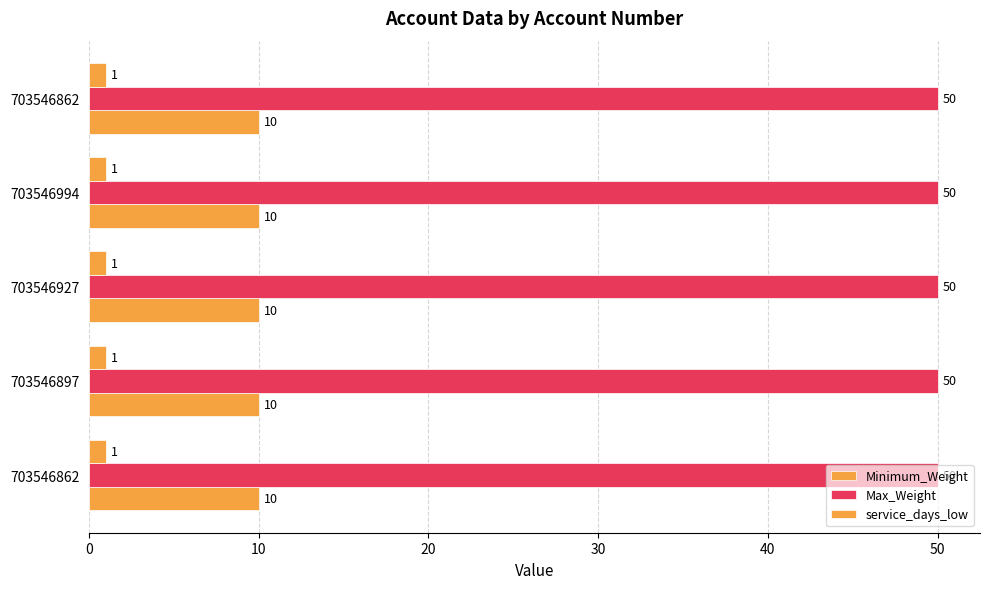

At which category is the sum across all series the highest?

703546862